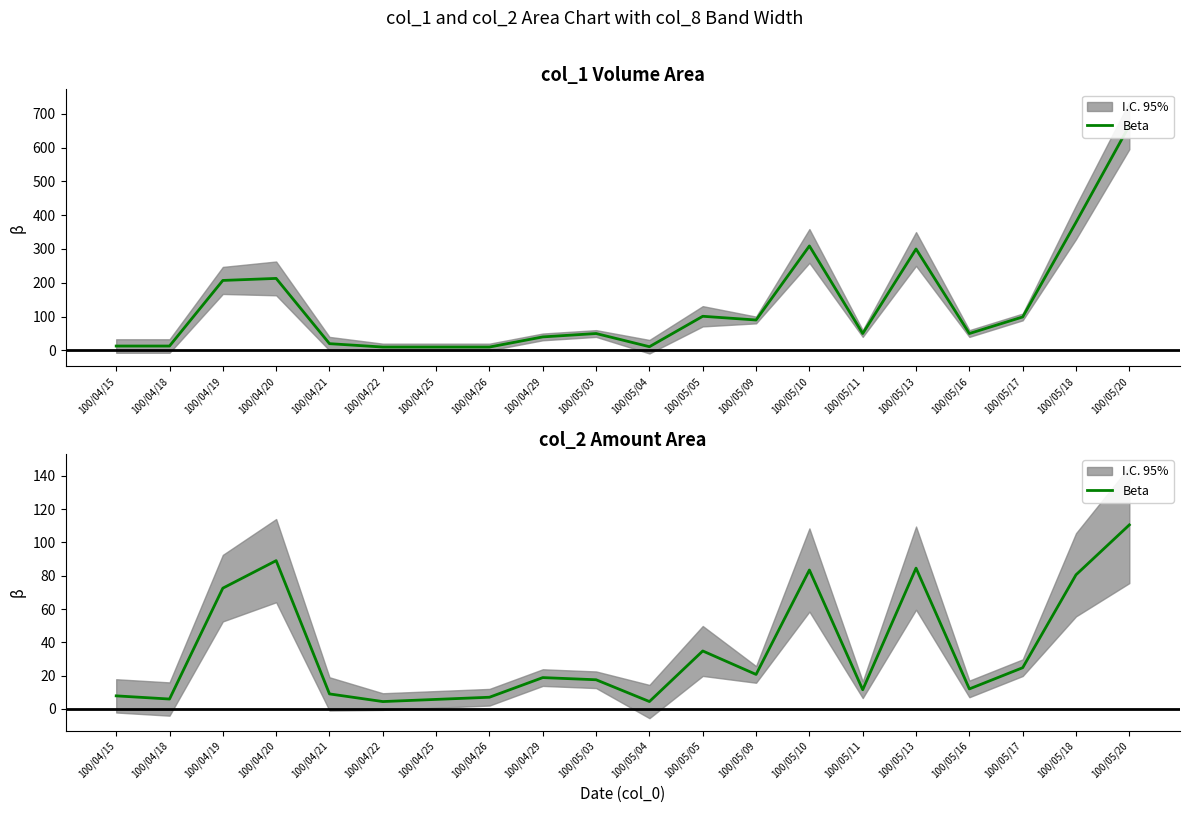

What position from the right is 100/04/21?

16